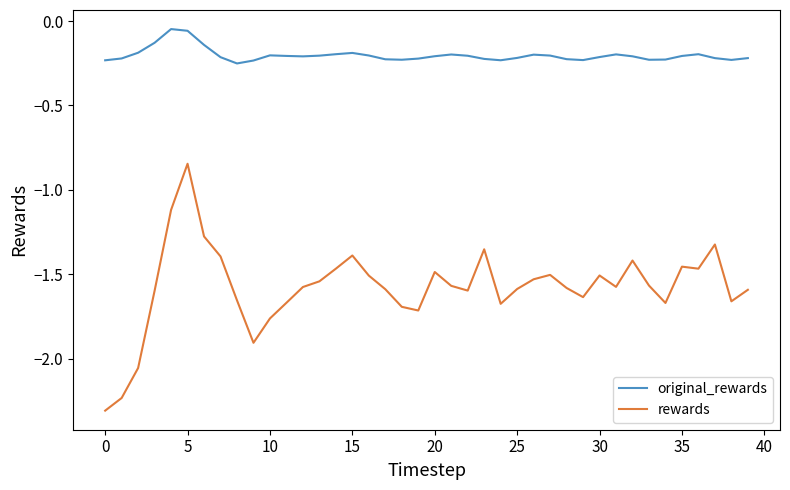

List the series in order of their peak value, highest first.

original_rewards, rewards